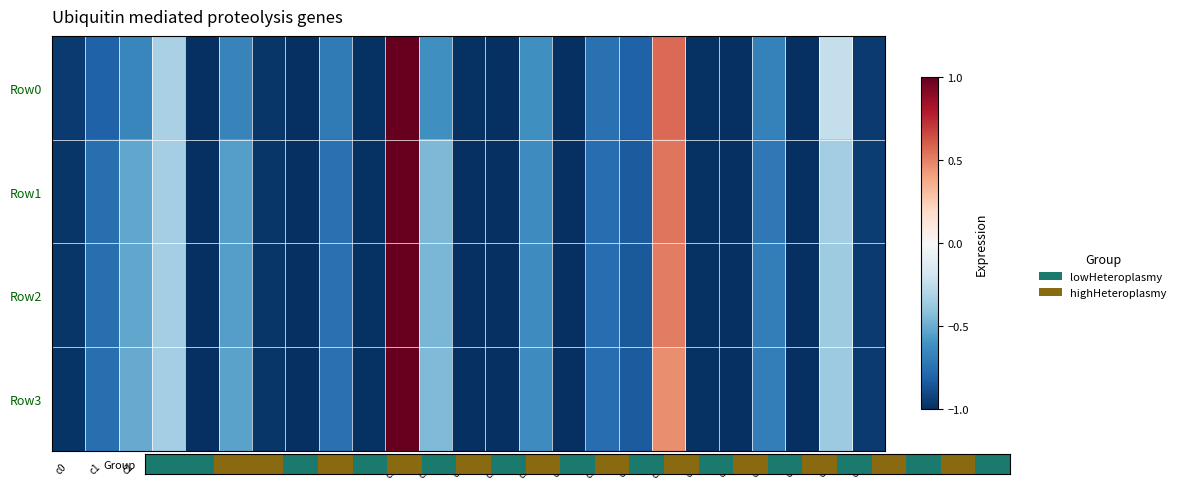

At which category is the sum across all series the highest?

c10